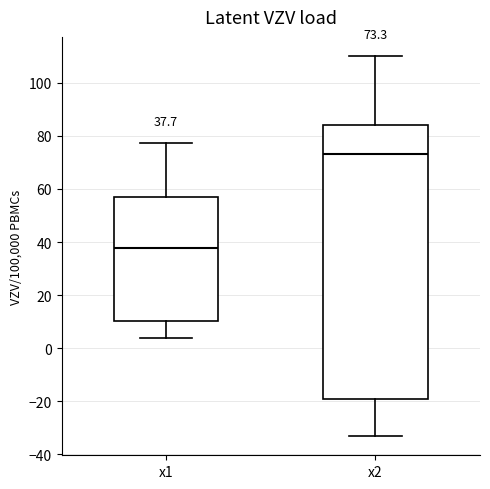

Which box has the lowest median line?

x1